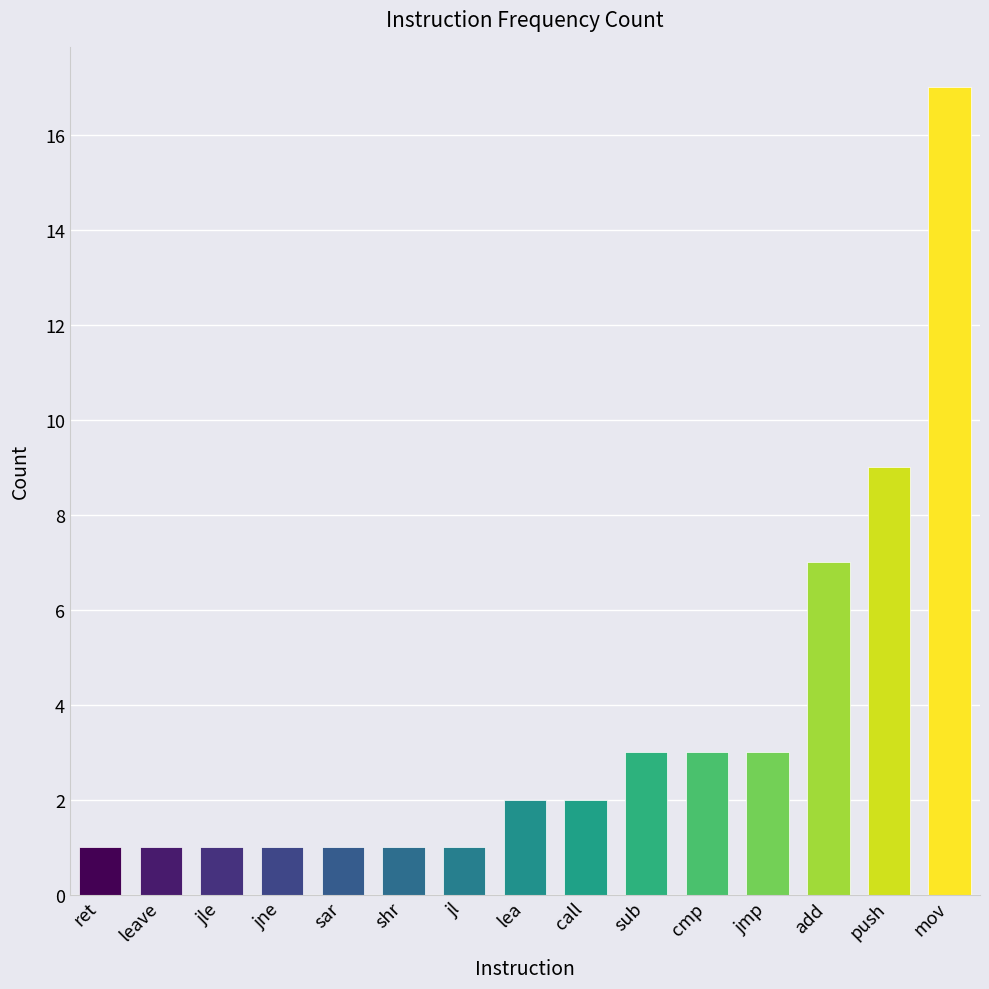

Reading left to right, extract all data points from this chart.

ret=1	leave=1	jle=1	jne=1	sar=1	shr=1	jl=1	lea=2	call=2	sub=3	cmp=3	jmp=3	add=7	push=9	mov=17